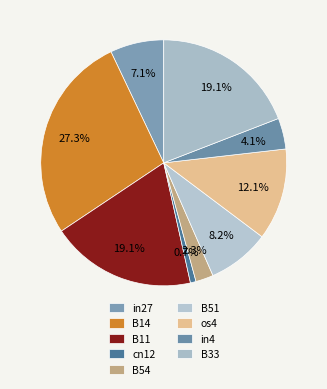

To the nearest percent, what is the difference between the B11 and B51 slice percentages?

11%